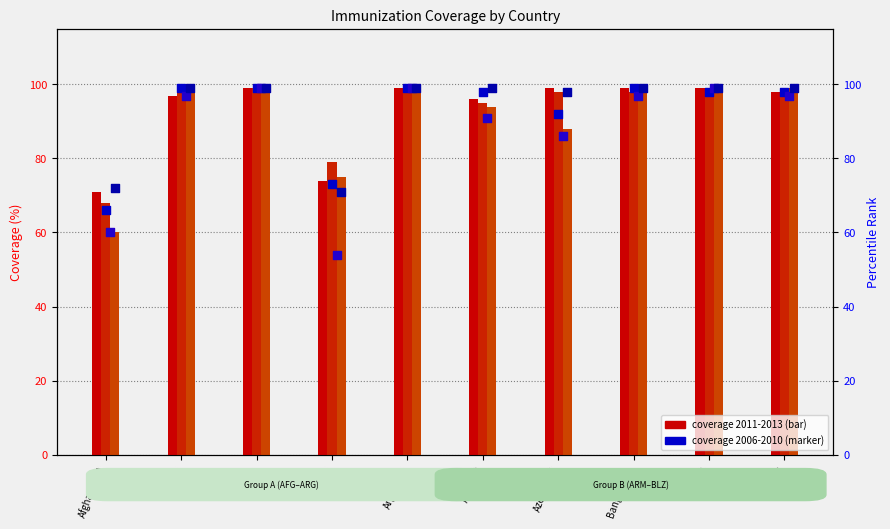

Which series contains the lowest Y value?

2006